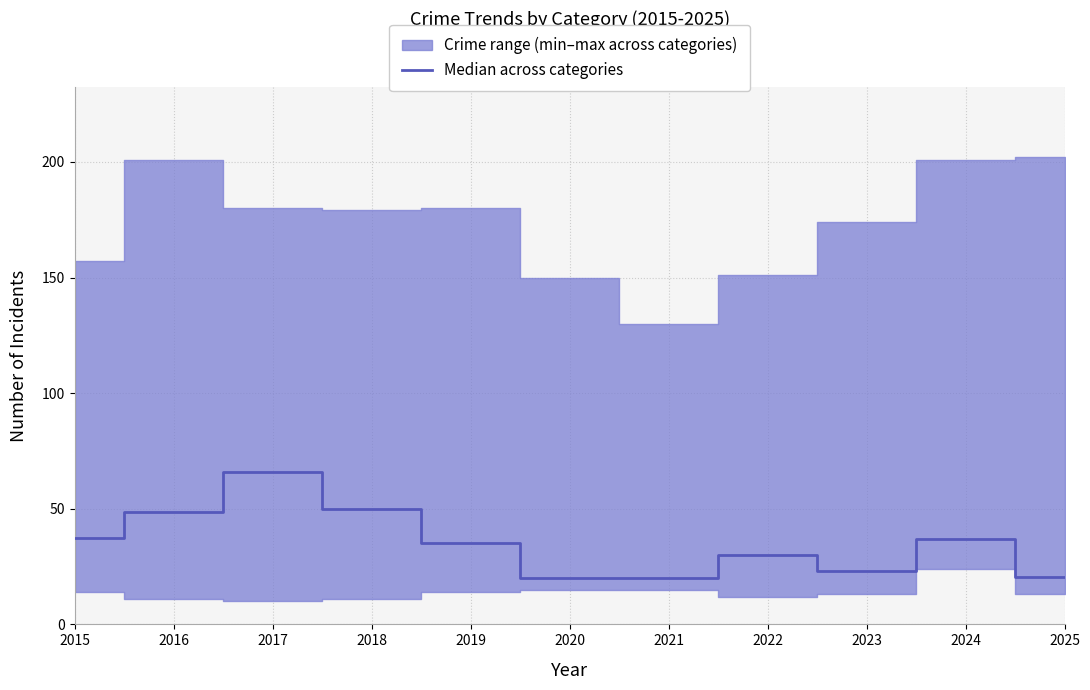

How many points are higher than both their immediate neighbors (excluding endpoints)?

3